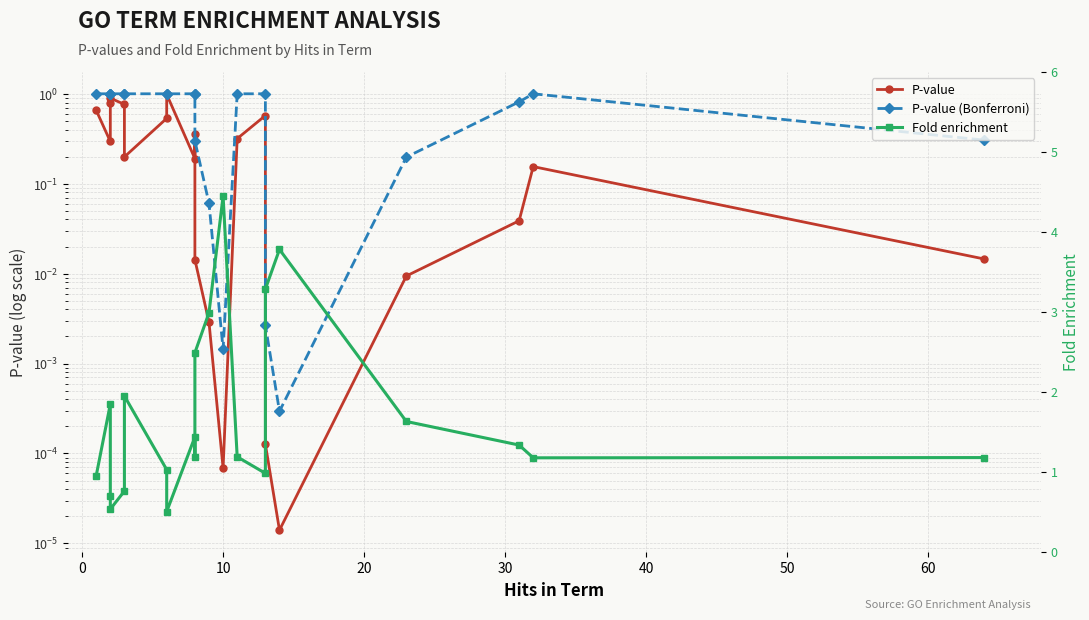

At how many categories does at least one series exceed 1?

15